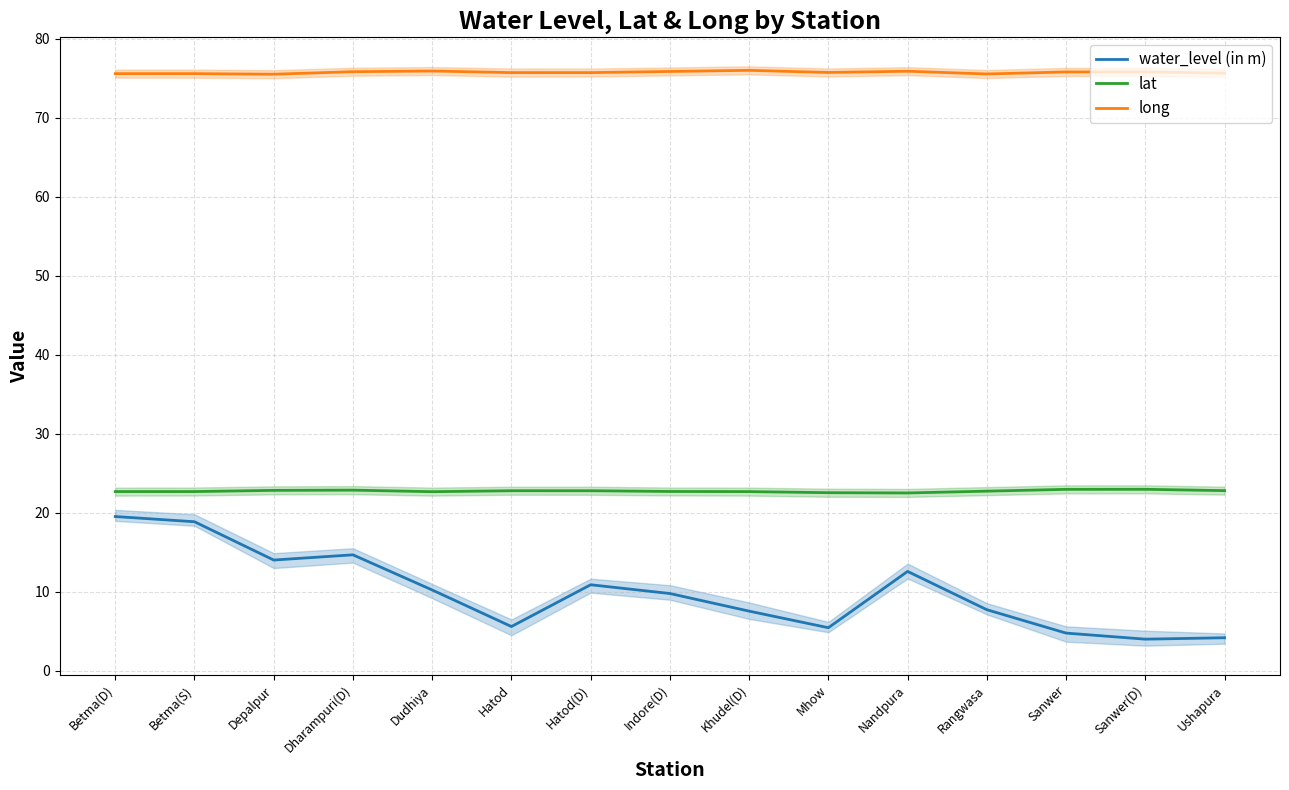

What is the greatest value displayed?

76.0